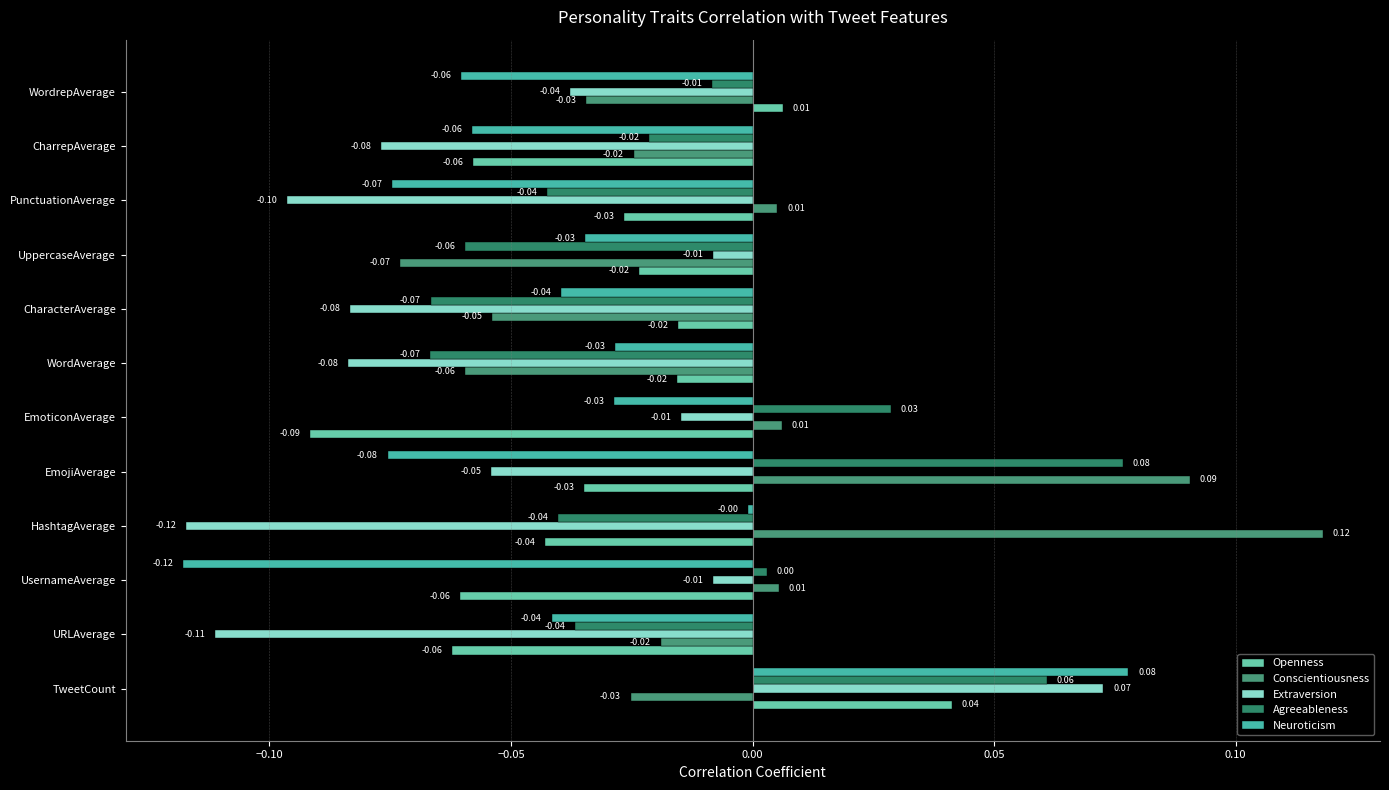

How many series are shown in this chart?

5